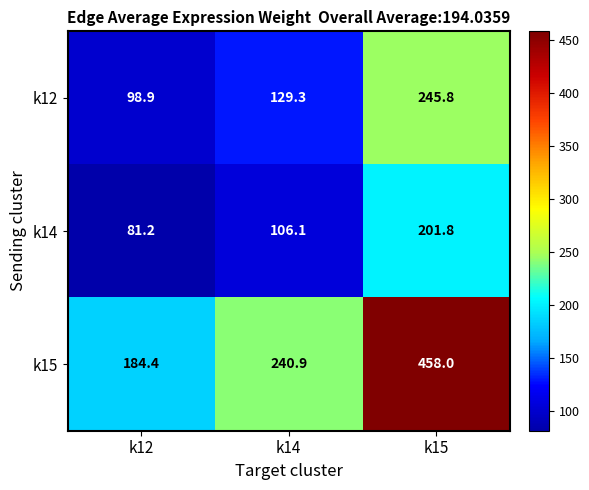

What is the greatest value displayed?

458.0